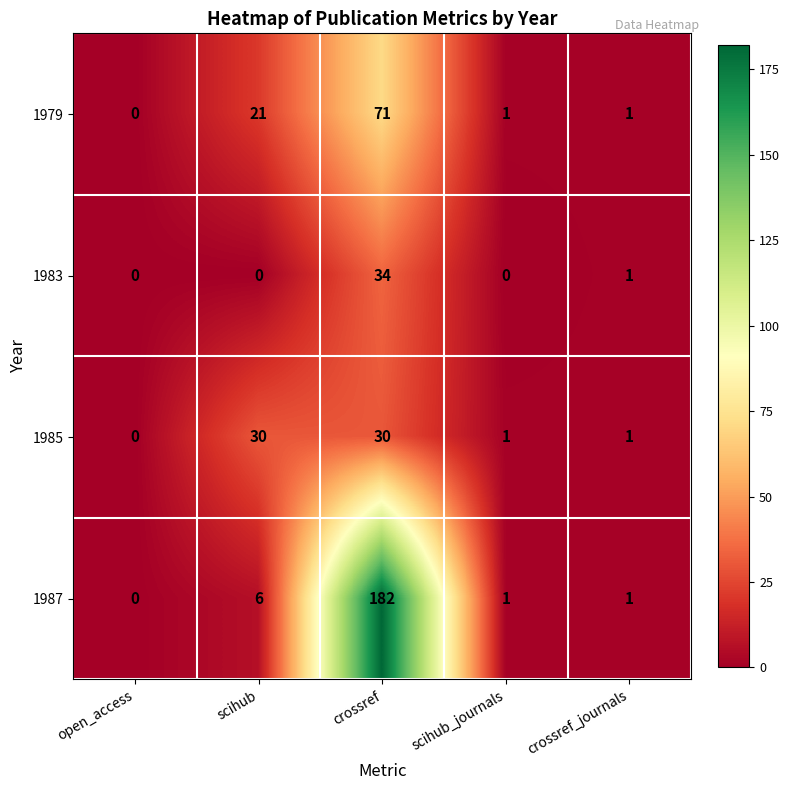

Which category has the highest value in the 1987 series?

crossref